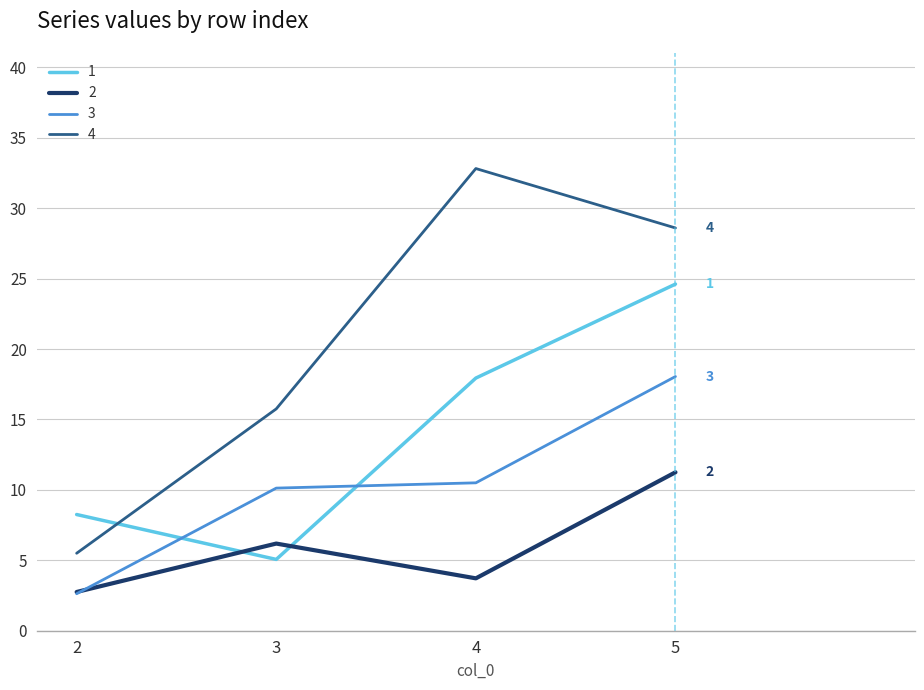

List the series in order of their overall mean, highest first.

4, 1, 3, 2